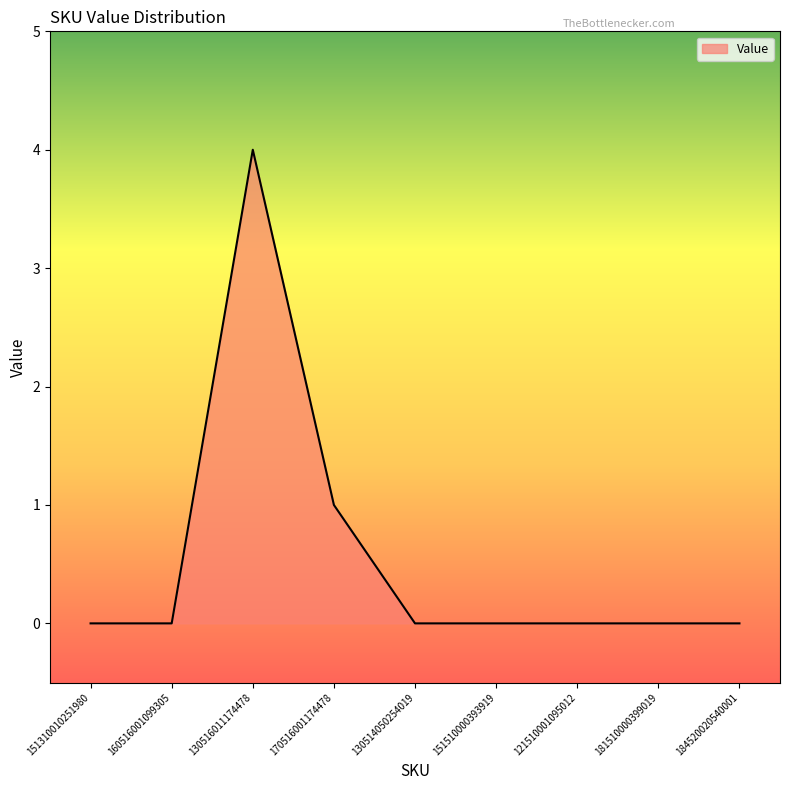

What is the sum of all values?

5